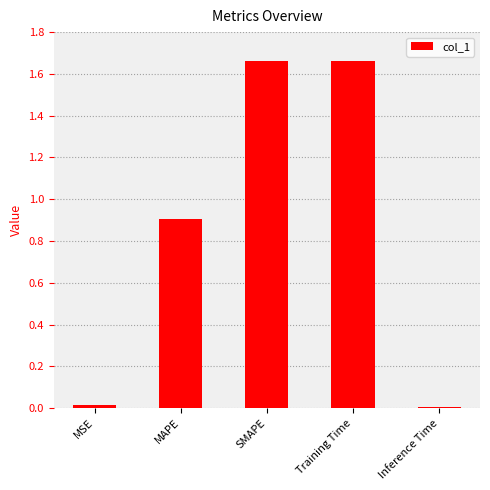

True or false: the data shows 1.2 at MAPE.

False